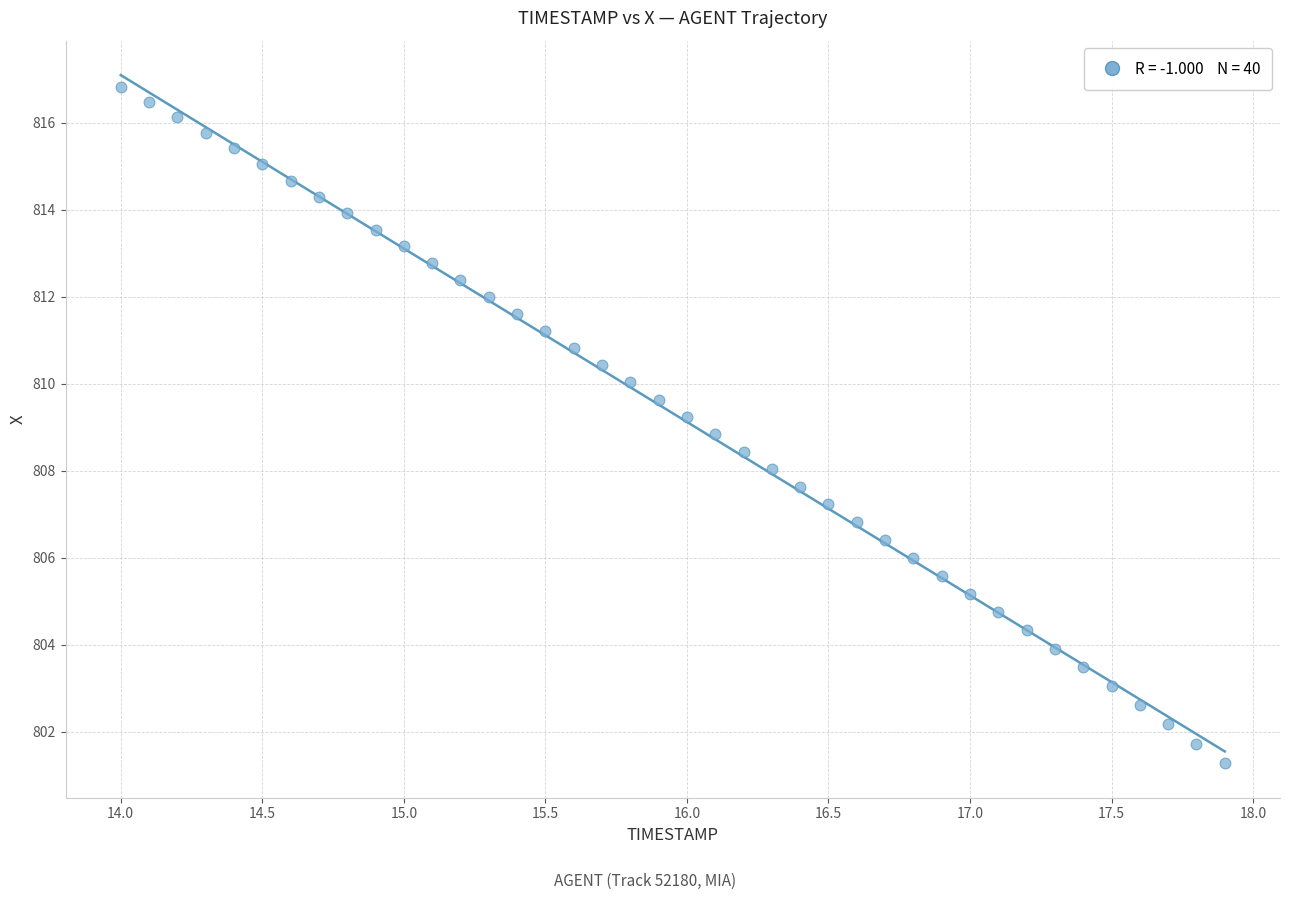

What is the range of Y values (max minus min)?

15.6